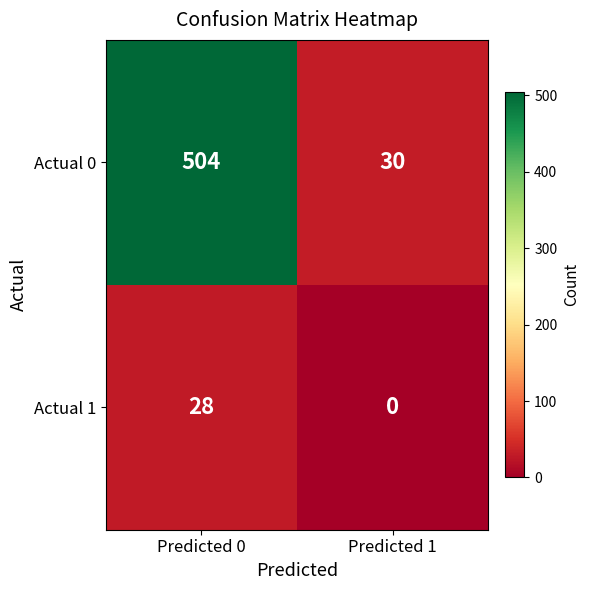

At which category is the sum across all series the highest?

Predicted 0